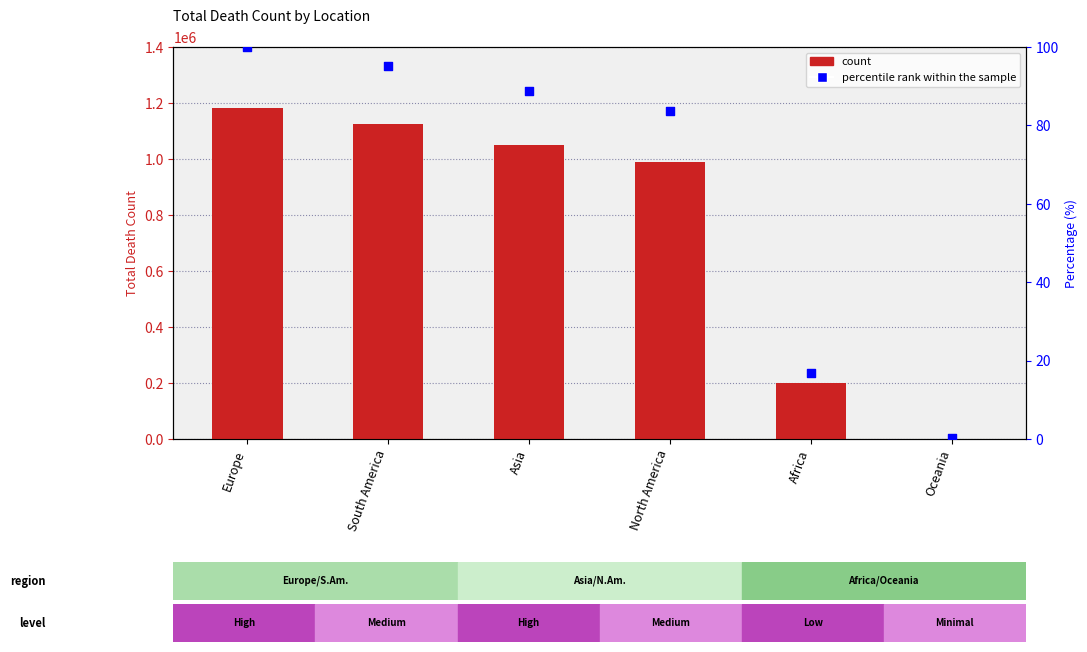

Which series has the largest total across all categories?

Total_Death_Count